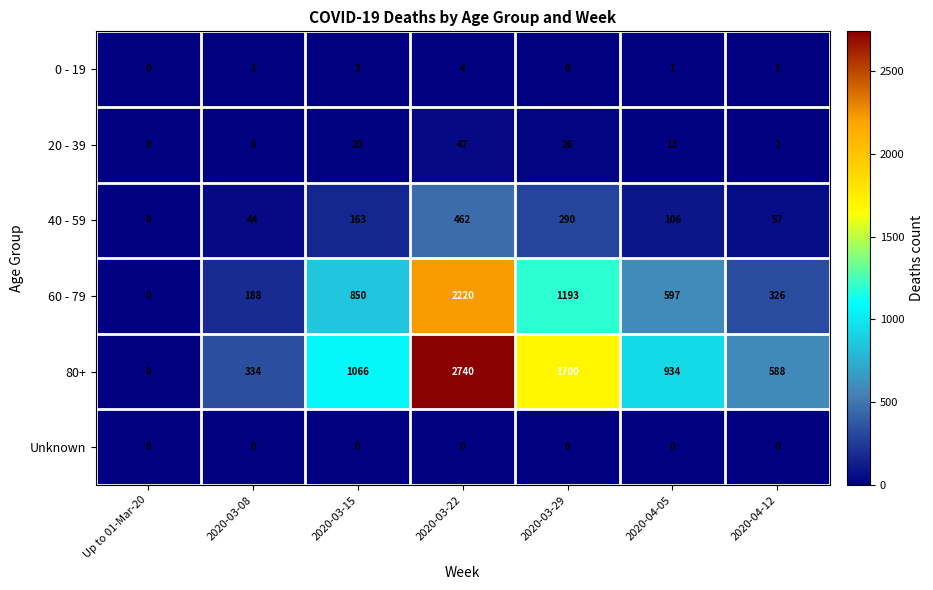

What is the total value across all series at 2020-04-05?

1651